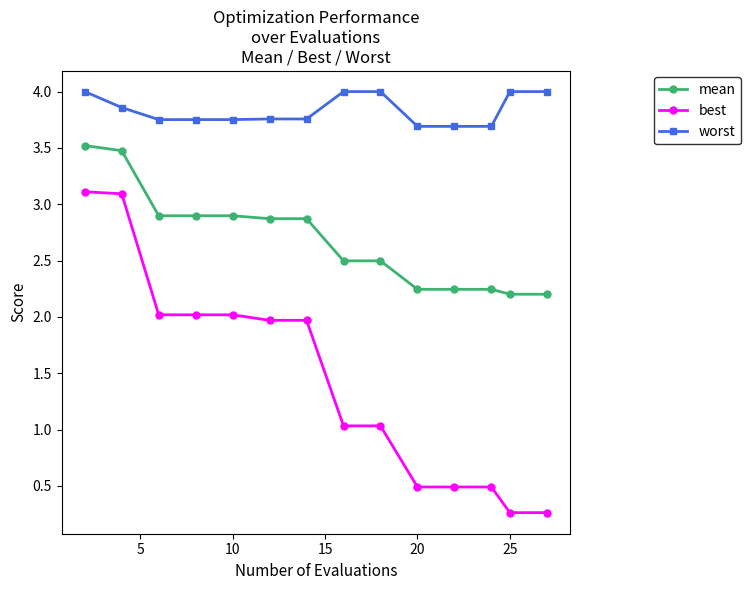

What is the value of the best point at the 11th from the left?

0.5